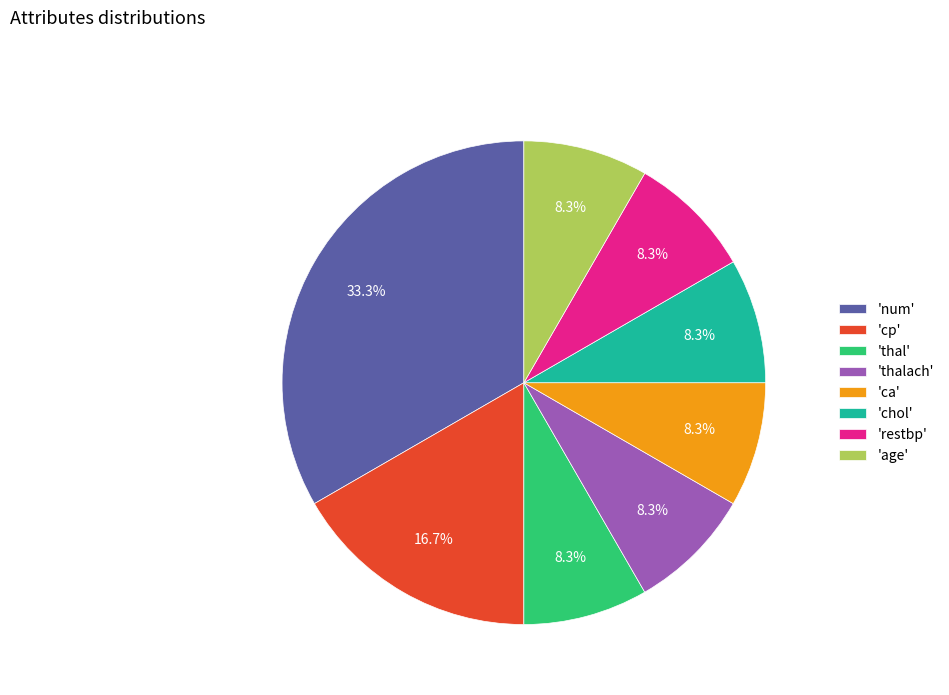

Which category has the biggest portion of the pie?

'num'